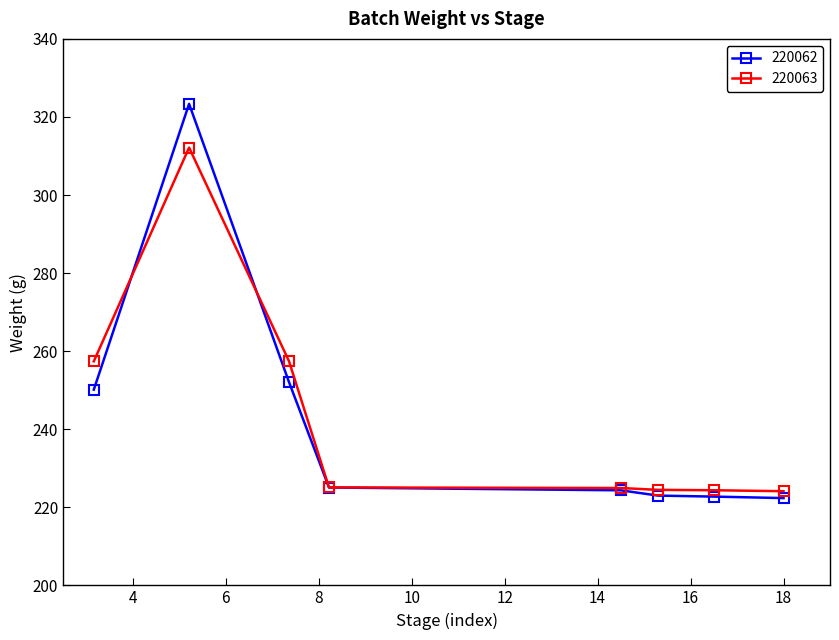

What is the value of the 220063 point at the 3rd from the left?

257.4